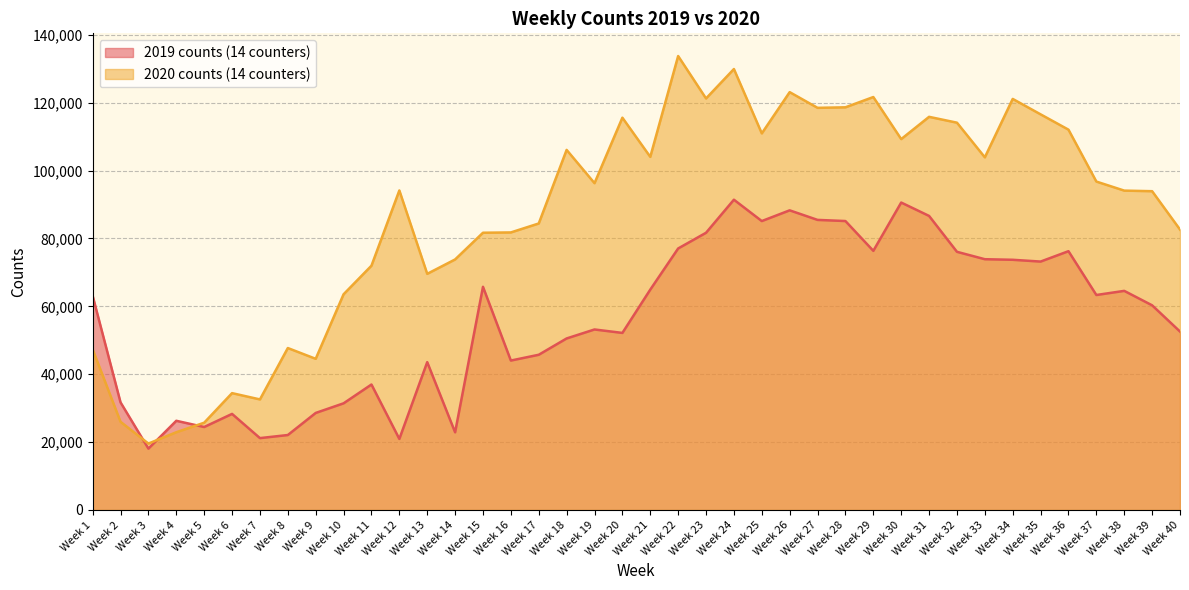

Between Week 6 and Week 29, which series saw the biggest shift?

2020 counts (14 counters)